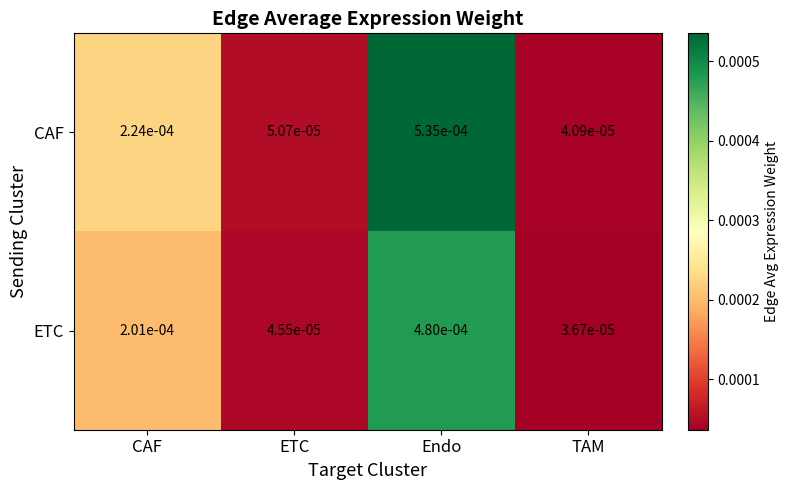

At which category is the sum across all series the highest?

Endo